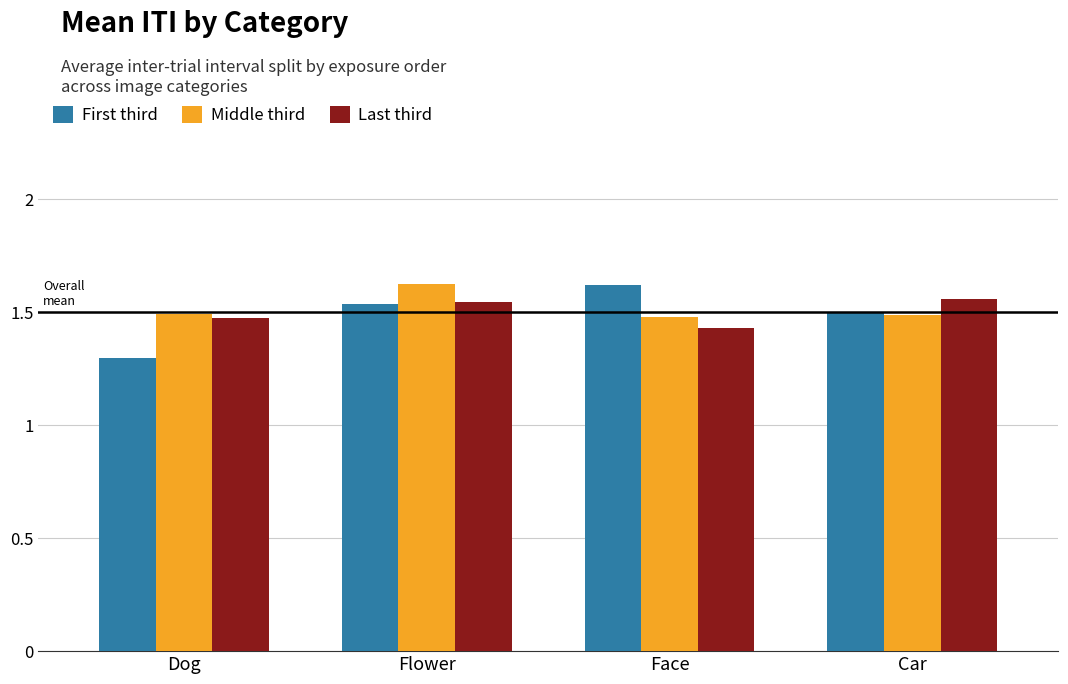

The First third series shows 1.6 at Face. True or false?

True